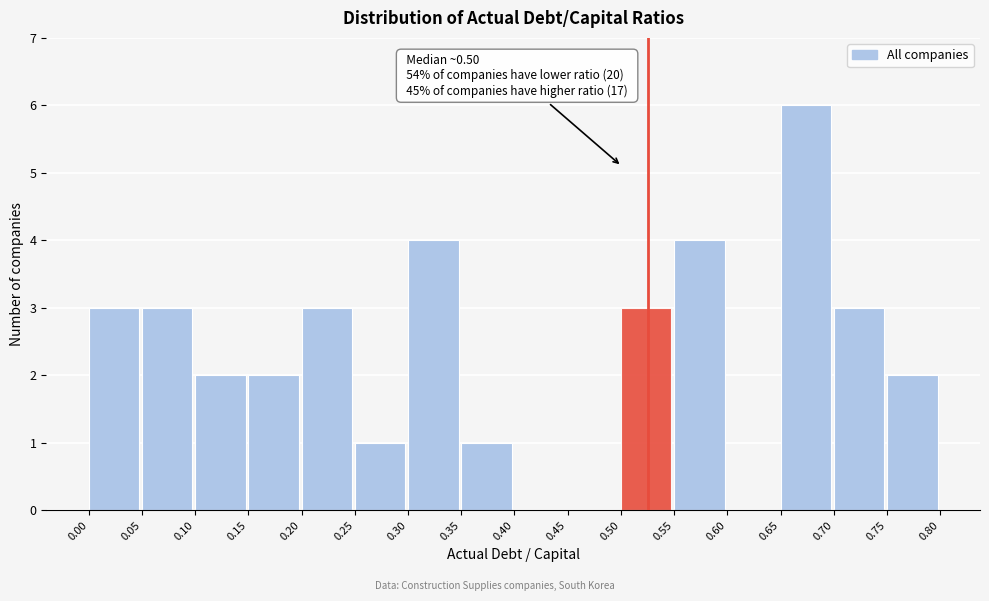

Over which range of the x-axis is the bar tallest?

0.65 to 0.70